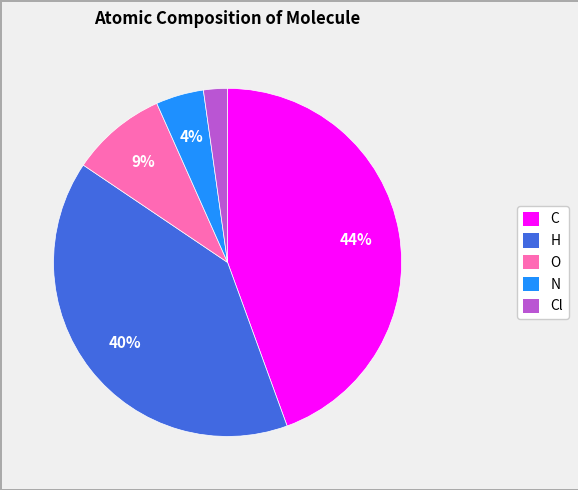

Count the number of slices in the pie.

5